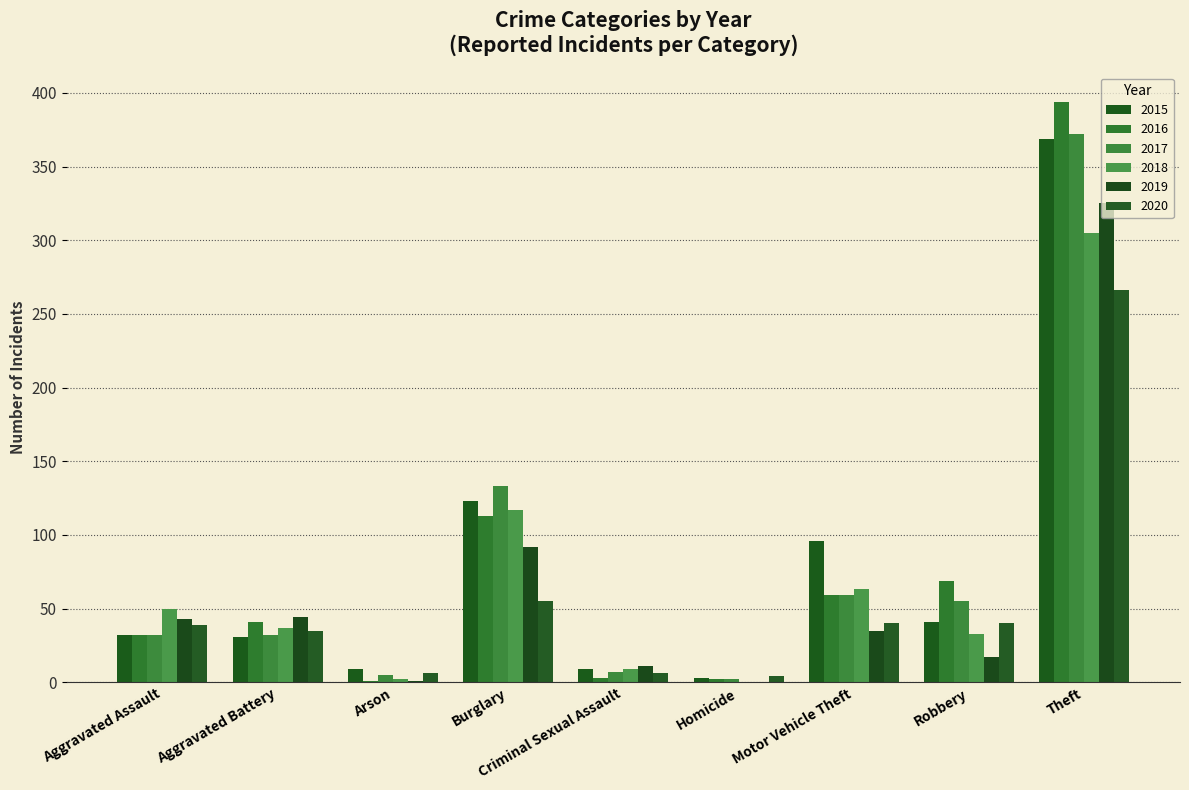

Where is 2020 nearest to the value 135?

Burglary